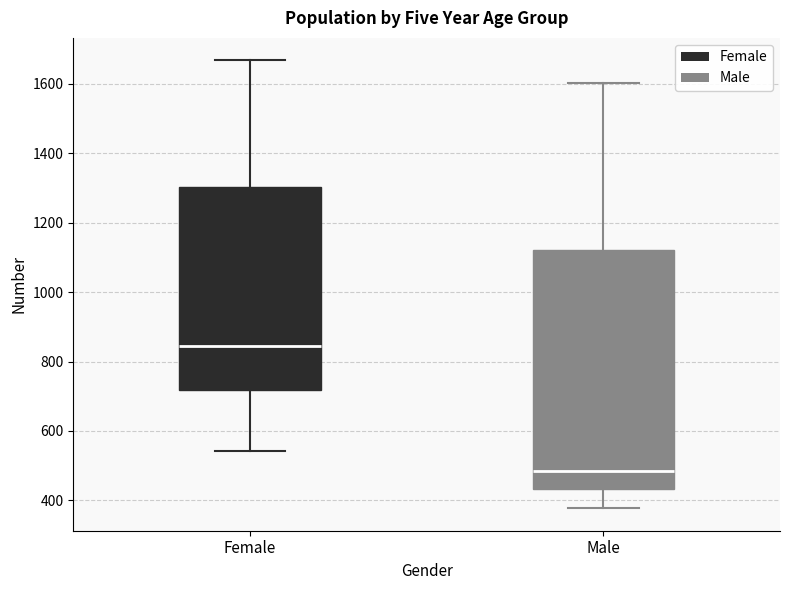

Which box is the tallest, from its lower edge to its upper edge?

Male